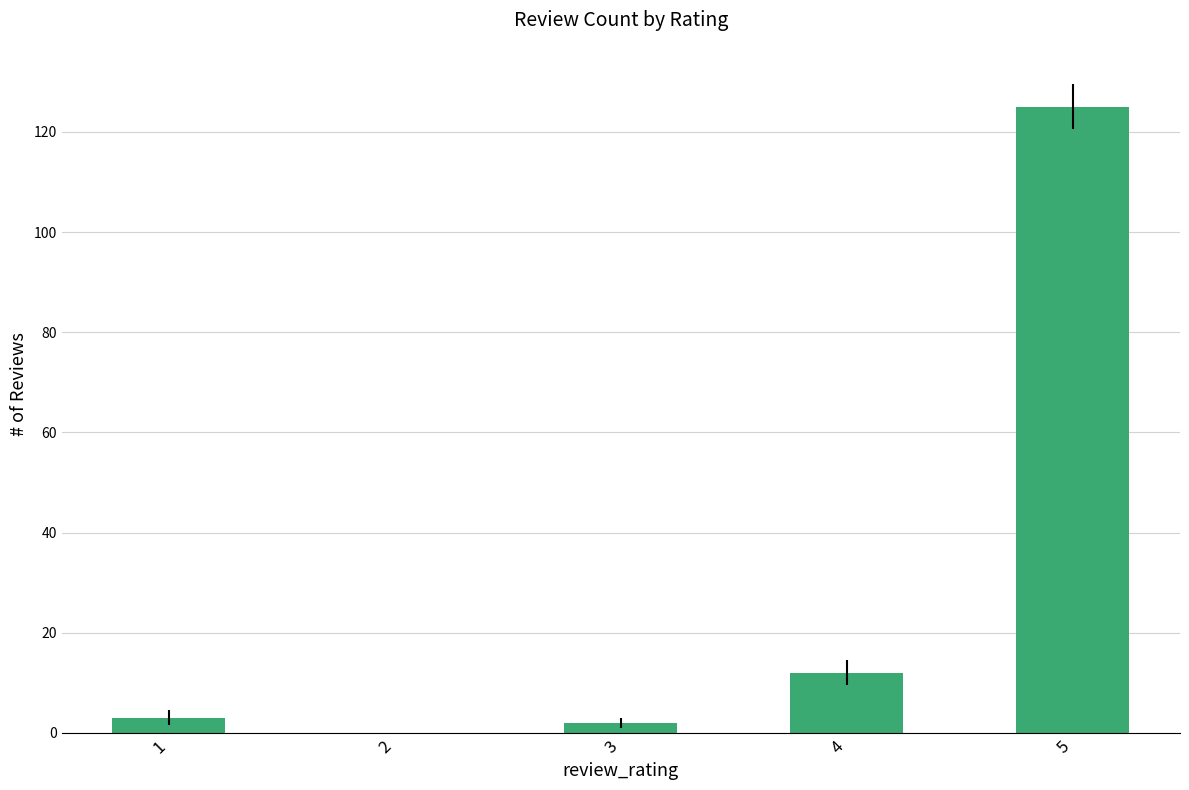

What is the sum of all values?

142